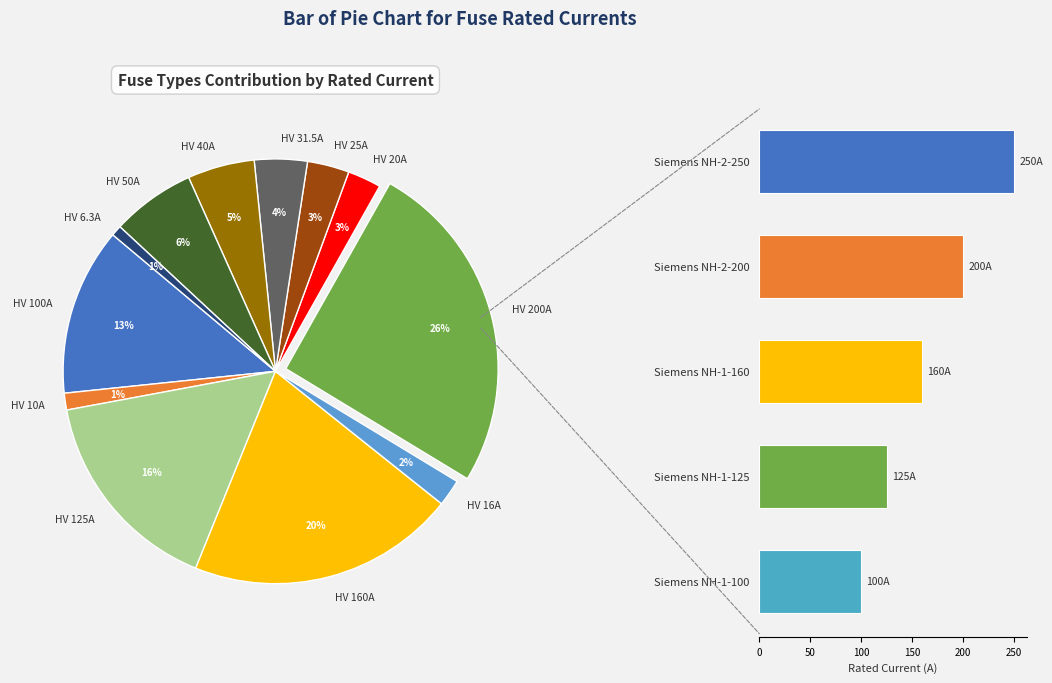

Is there any slice that represents more than half of the pie?

No